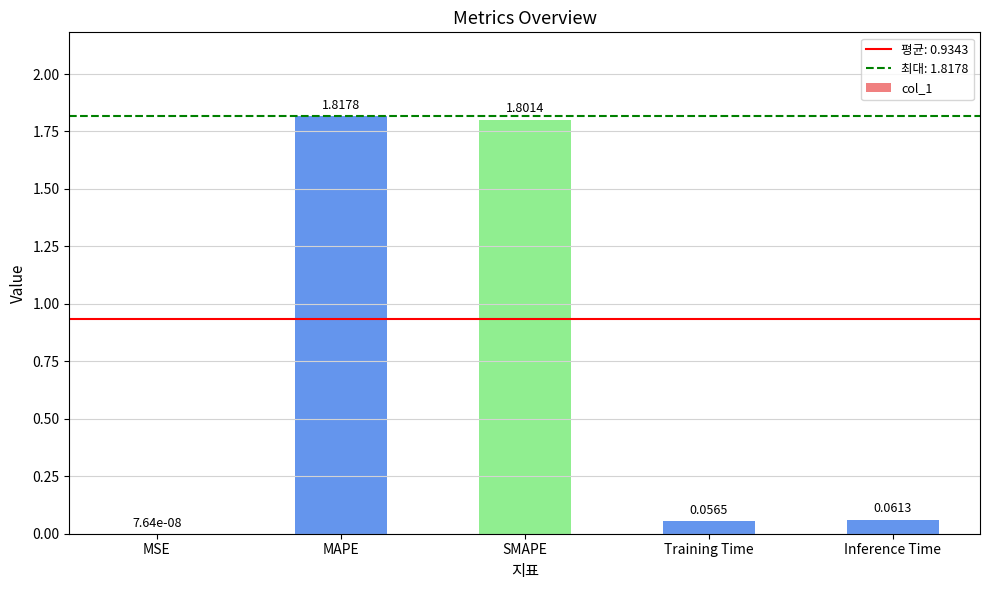

At which label is the value closest to 0?

MSE